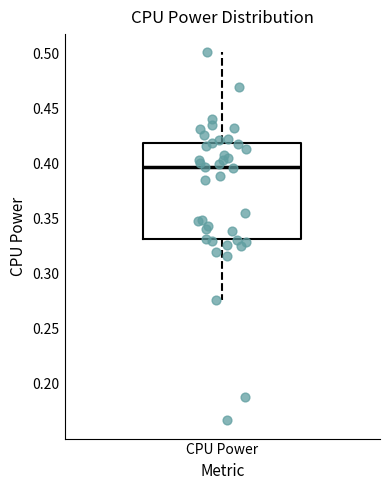

Where is the upper edge of the box for CPU Power on the y-axis? The values are not printed on the chart, so give them approximately, as read against the axis.

0.420